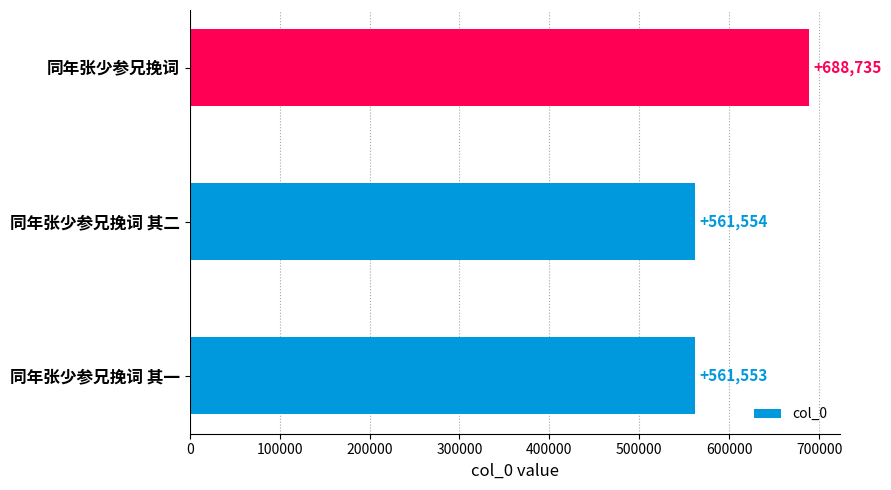

What is the maximum value shown in the chart?

688735